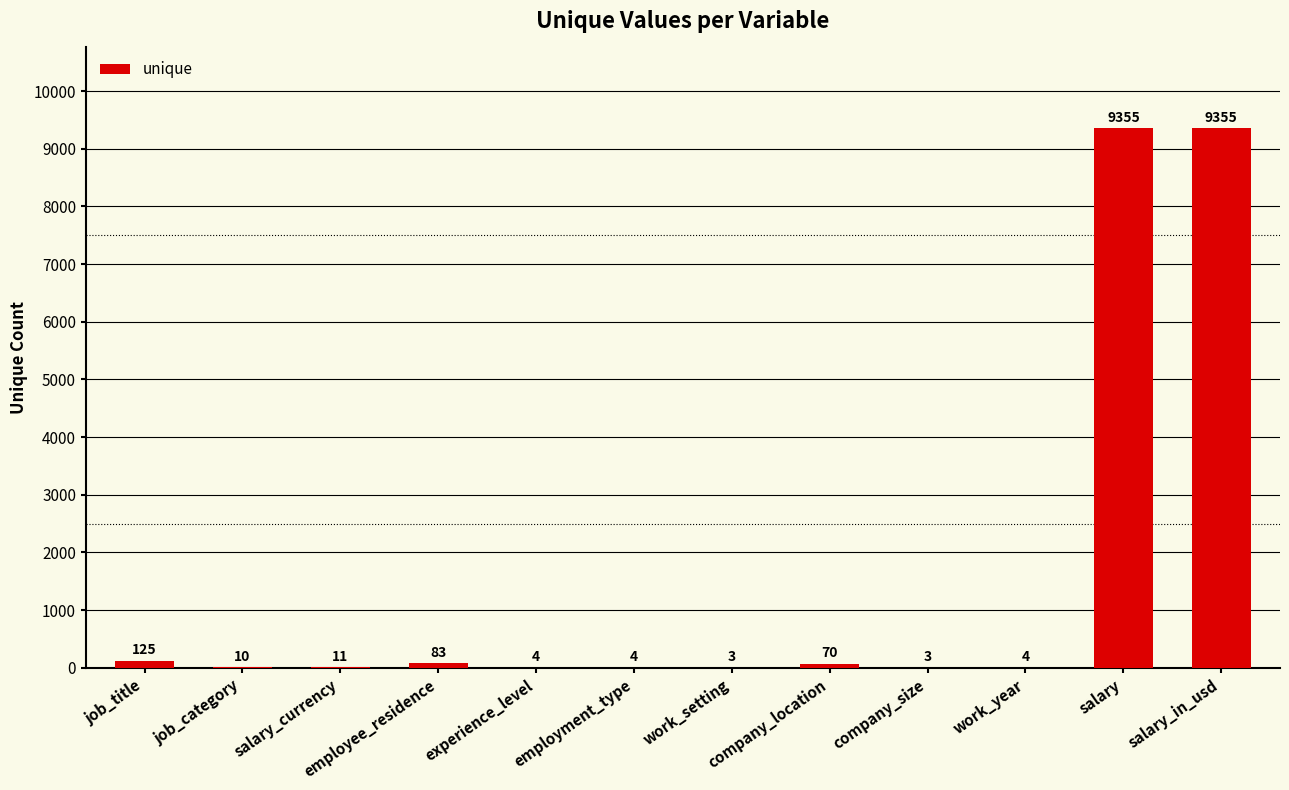

What is the ratio of the value at experience_level to the value at company_location?

0.1